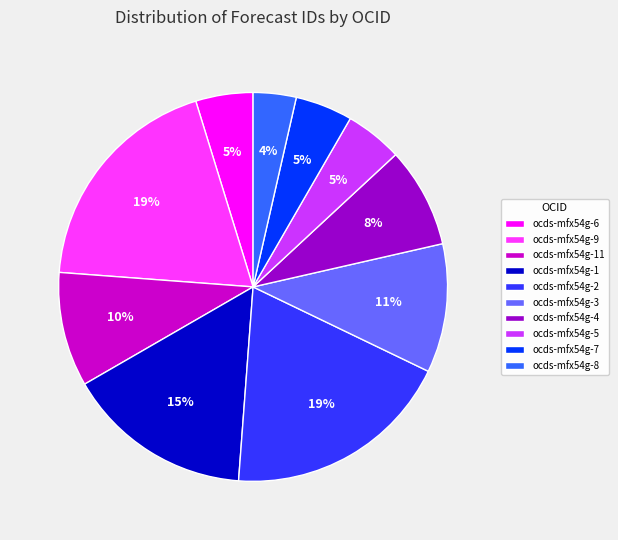

Which has a higher value, ocds-mfx54g-4 or ocds-mfx54g-7?

ocds-mfx54g-4